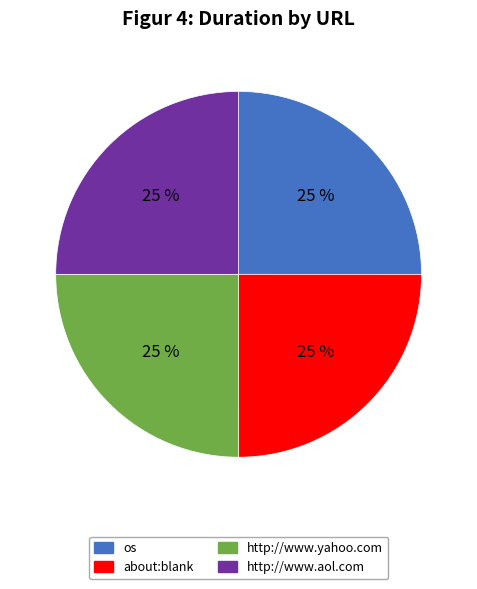

To the nearest percent, what percentage of the pie is os?

25%